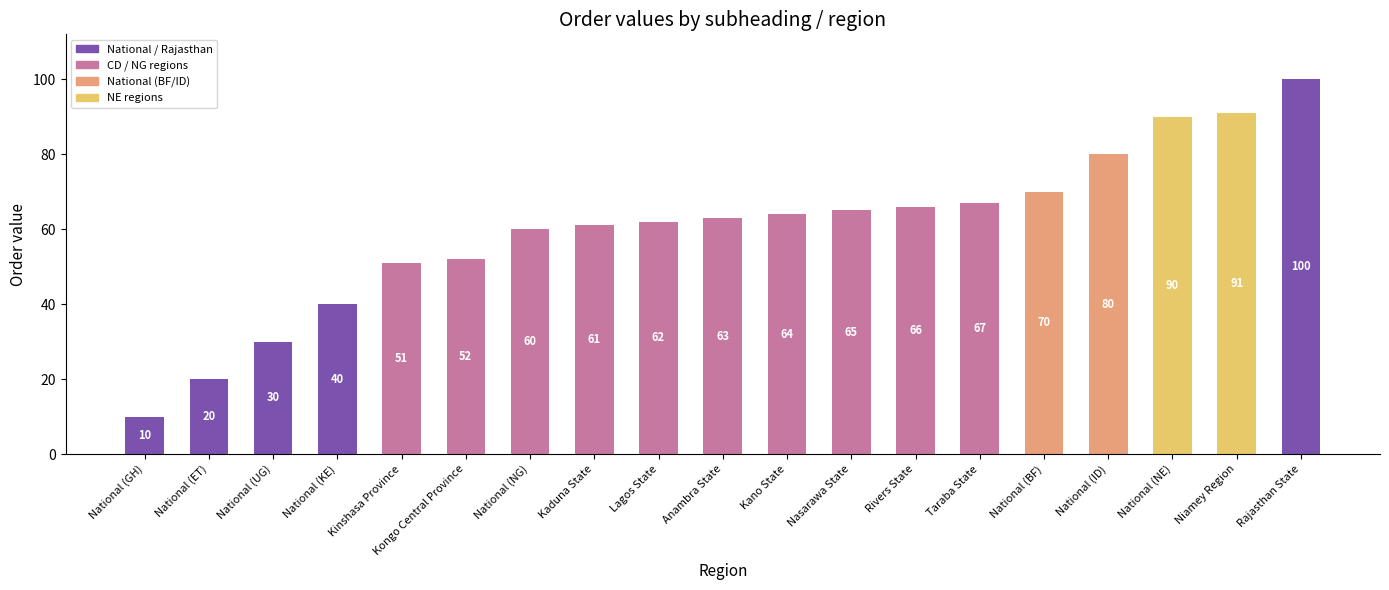

Count the number of categories in the chart.

19